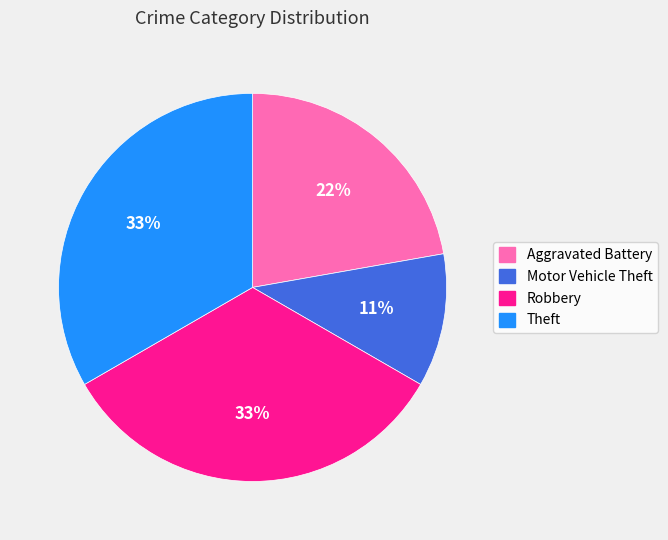

To the nearest percent, what portion does Theft represent?

33%